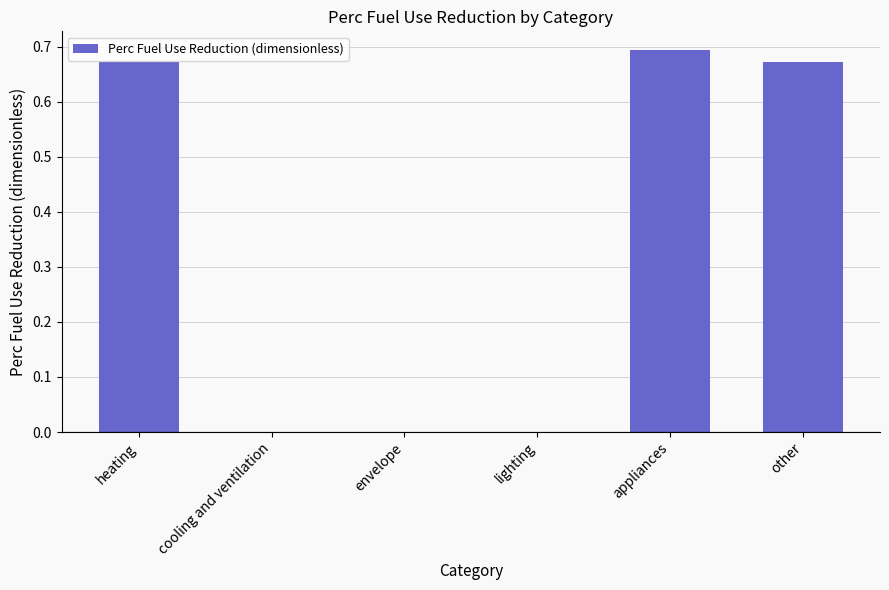

What is the sum of all values?

2.0